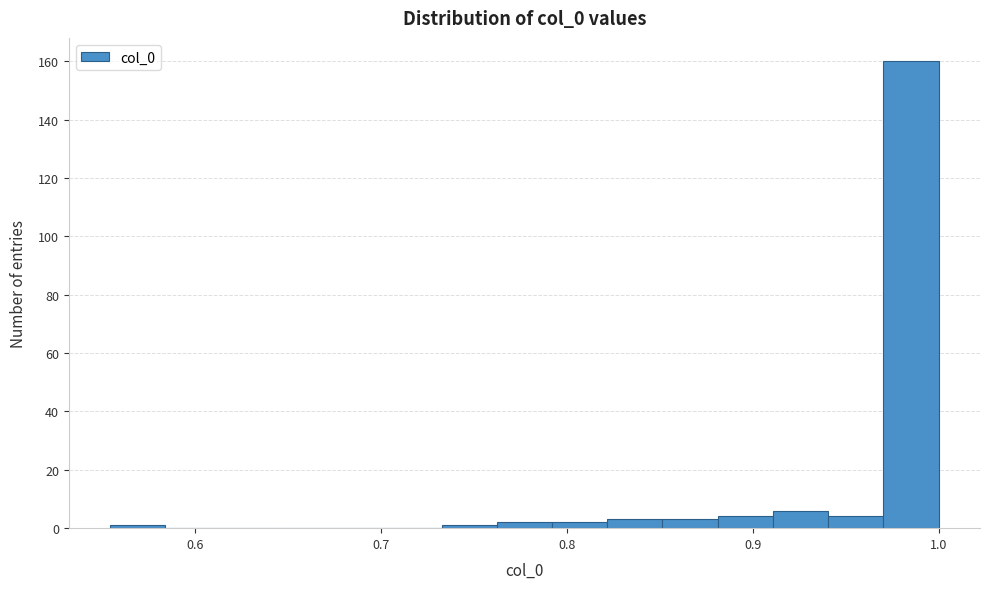

Around what value on the x-axis is the tallest bar? Give the approximate position of its centre, as read against the axis.

0.99